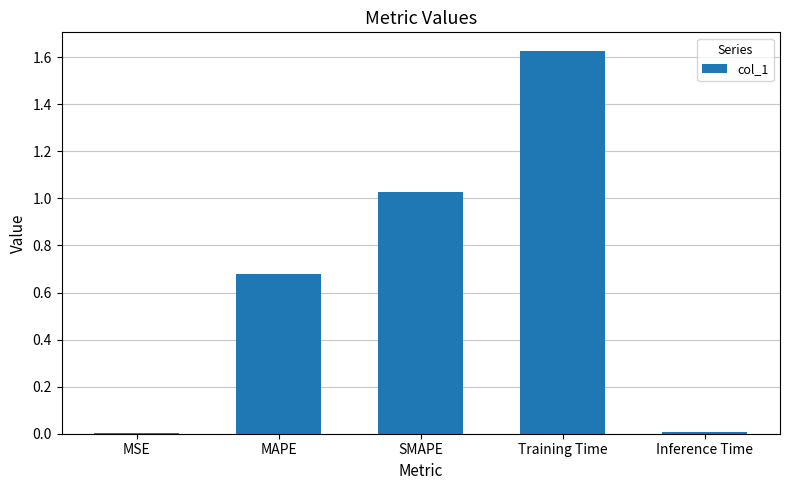

Between Inference Time and Training Time, which is larger?

Training Time